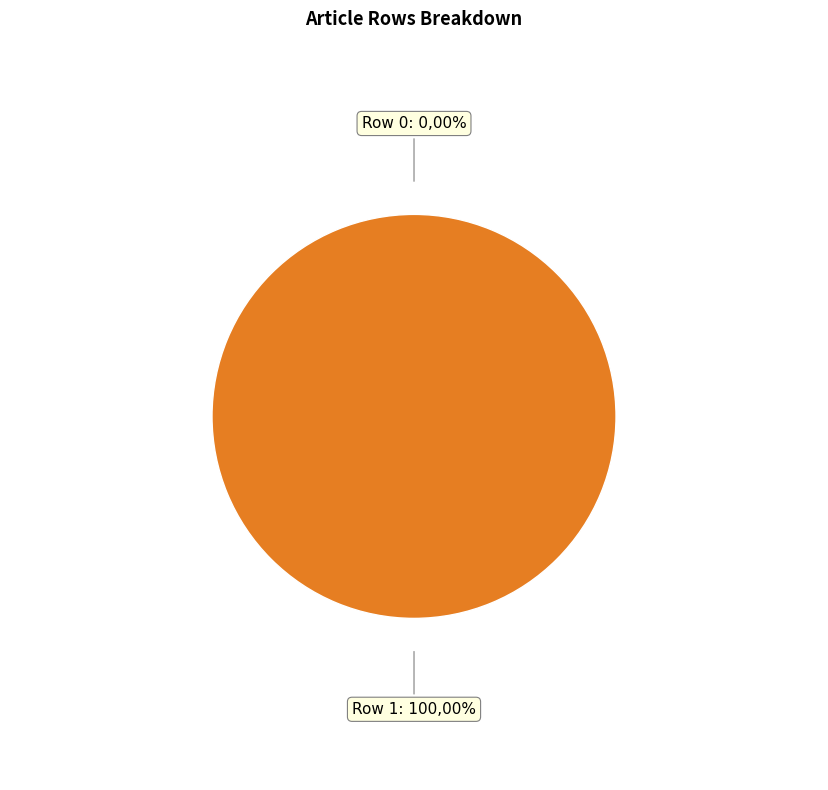

How many slices are in this pie chart?

2